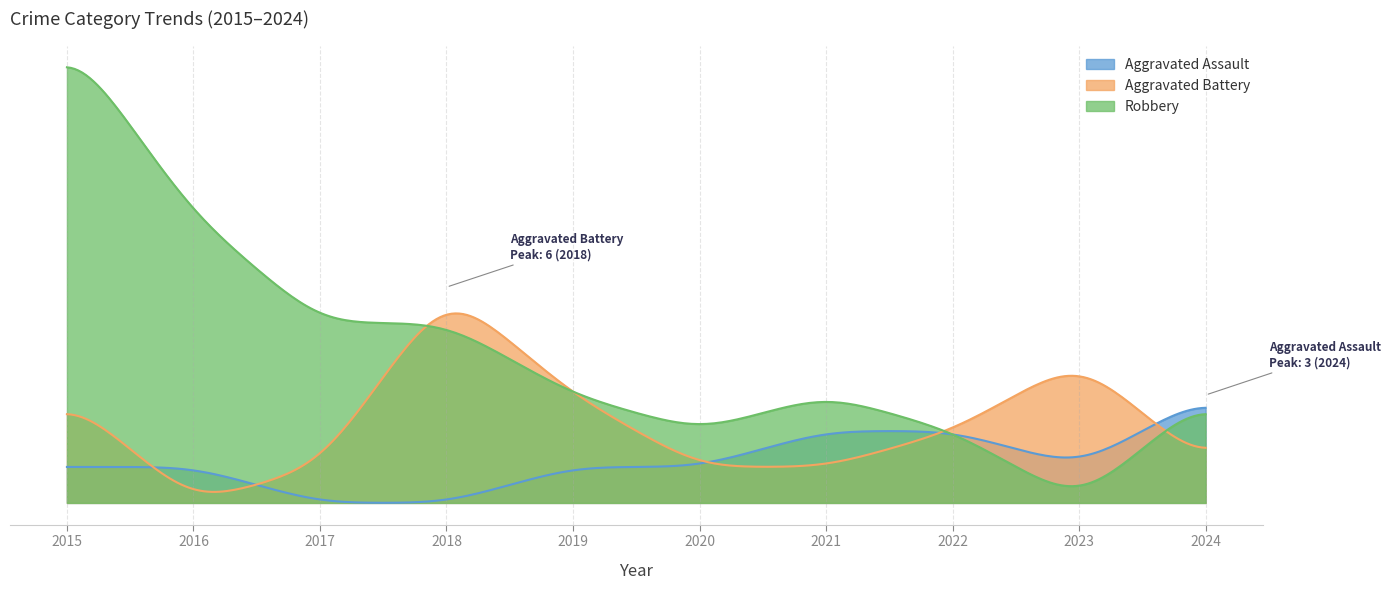

What is the maximum value for Robbery?

13